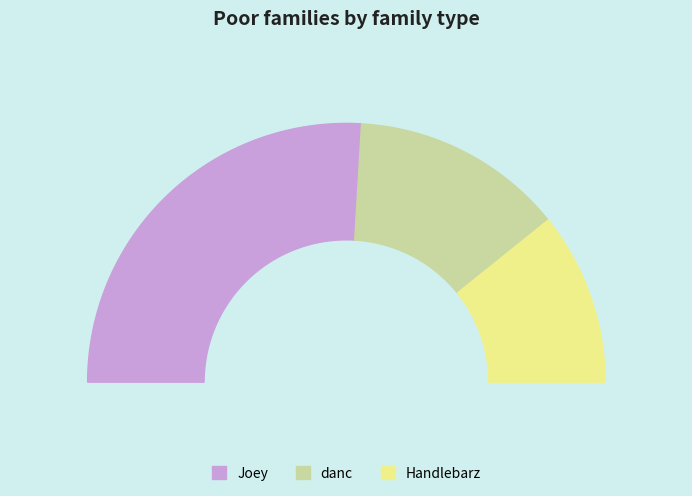

To the nearest percent, what is the difference between the largest and smallest slice percentages?

30%